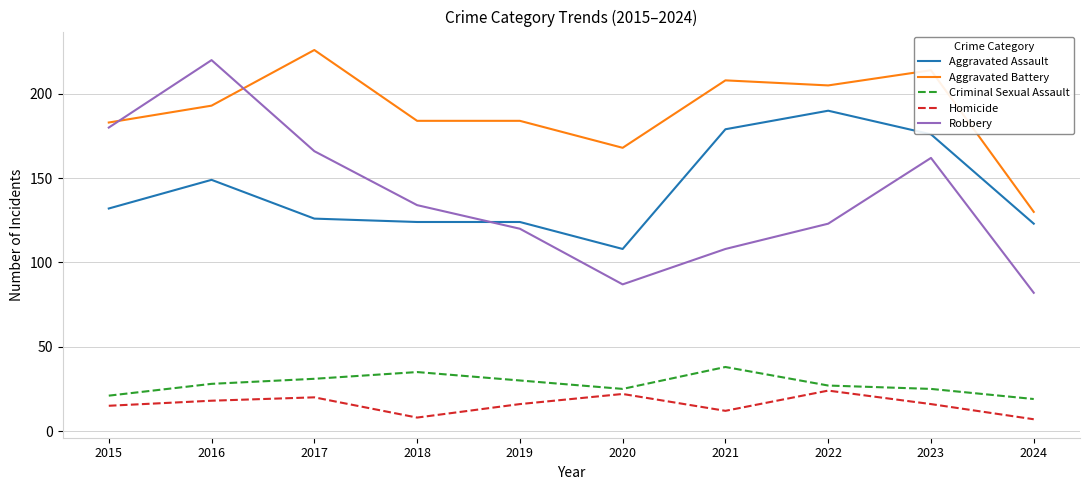

What is the maximum value shown in the chart?

226